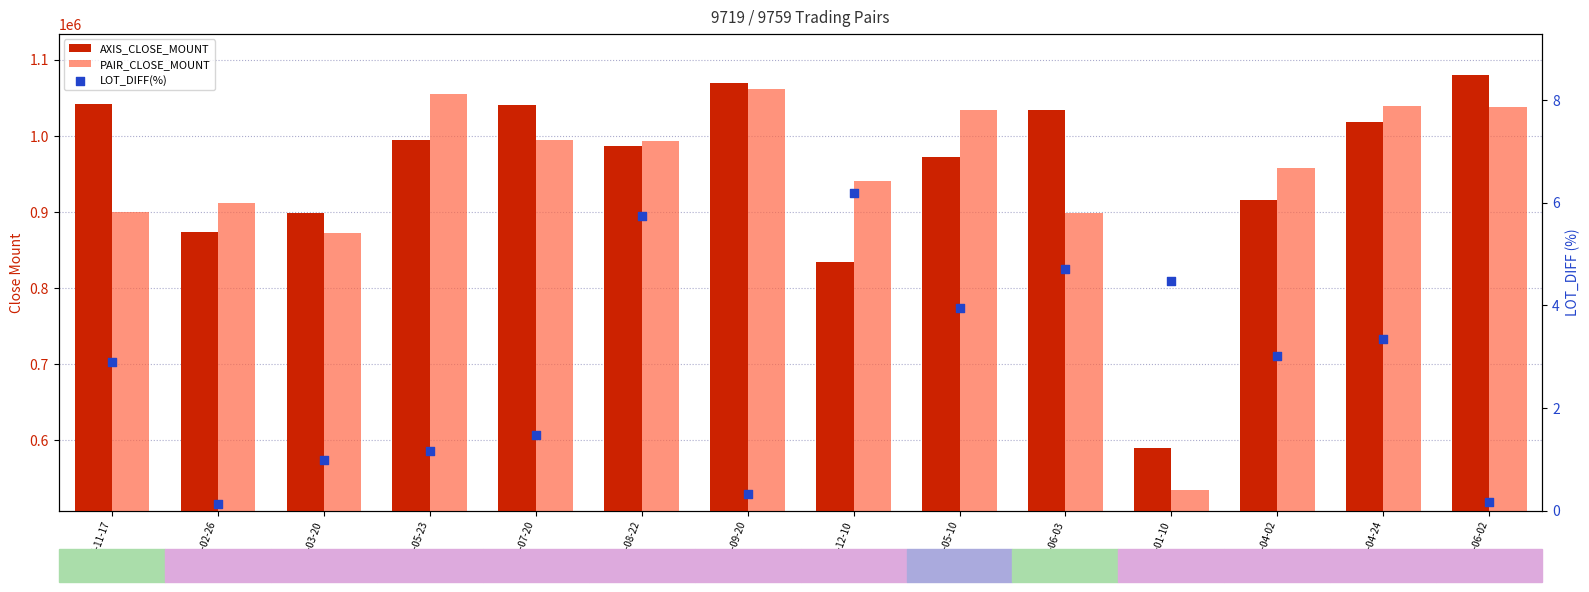

At which category is the sum across all series the highest?

2018-09-20